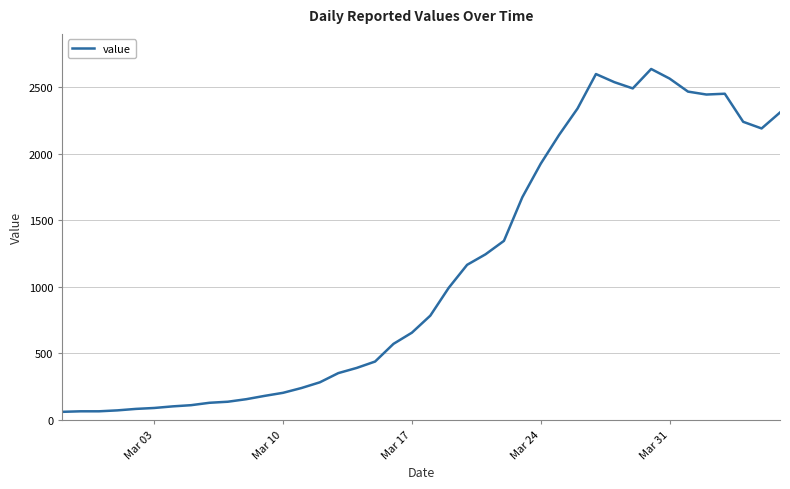

What is the smallest value displayed?

61